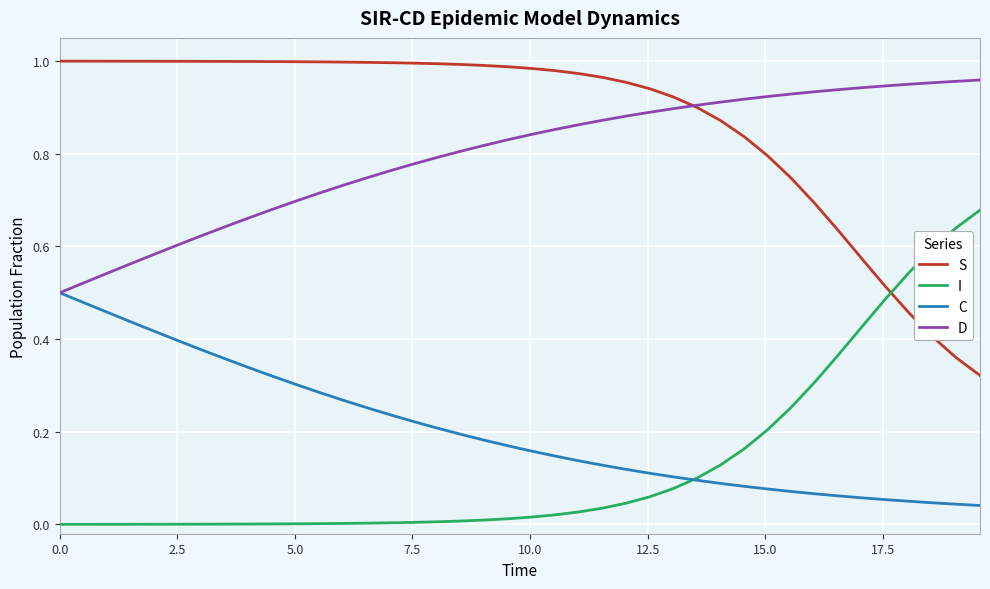

How many times do I and S cross each other?

1